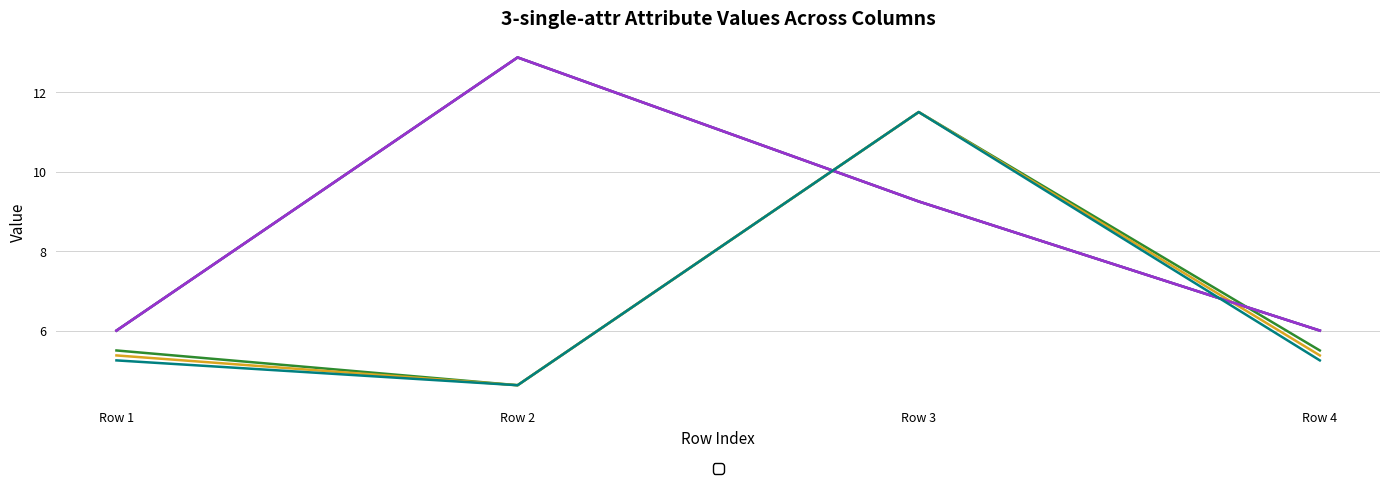

True or false: _5 and _7 cross at least once.

False